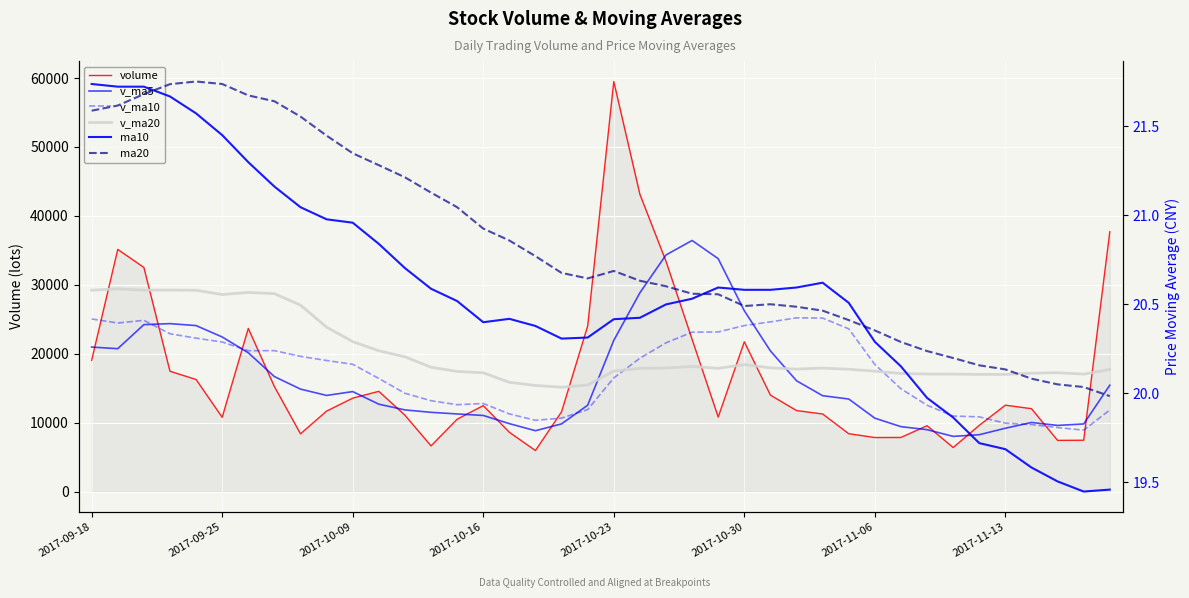

True or false: volume has more than 0 points higher than both neighbors.

True